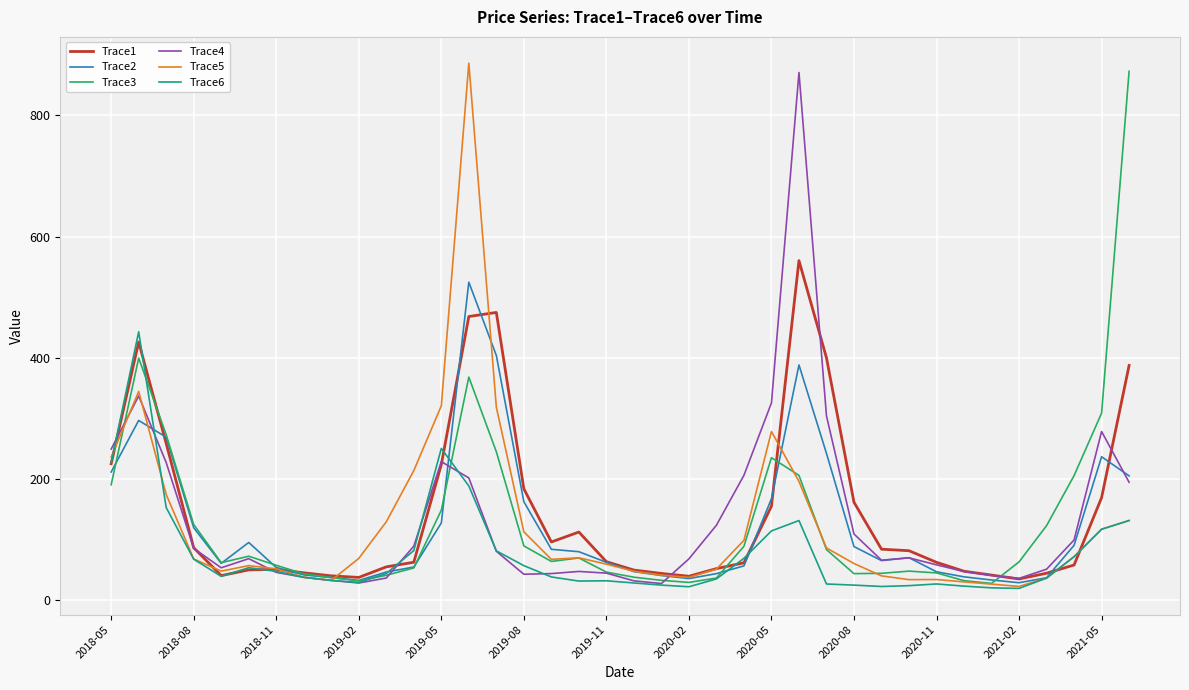

What is the greatest value displayed?

886.1